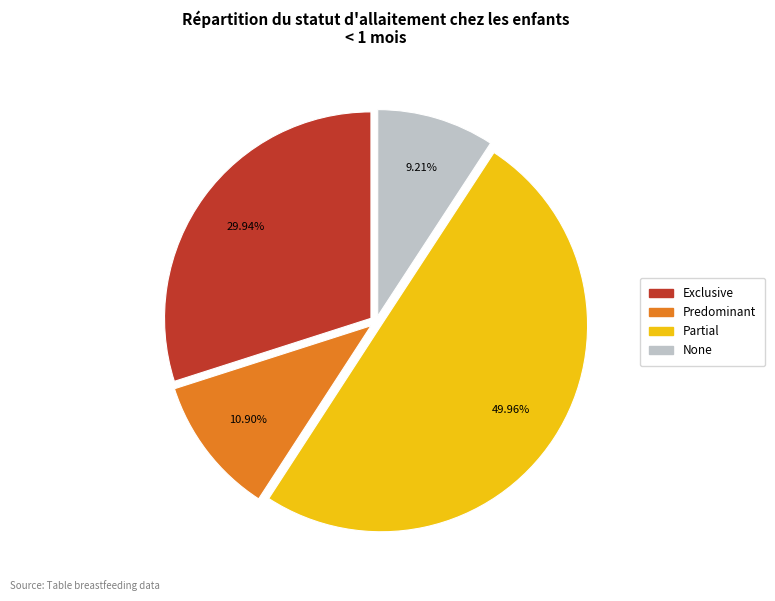

What percentage is the Partial slice, to the nearest percent?

50%